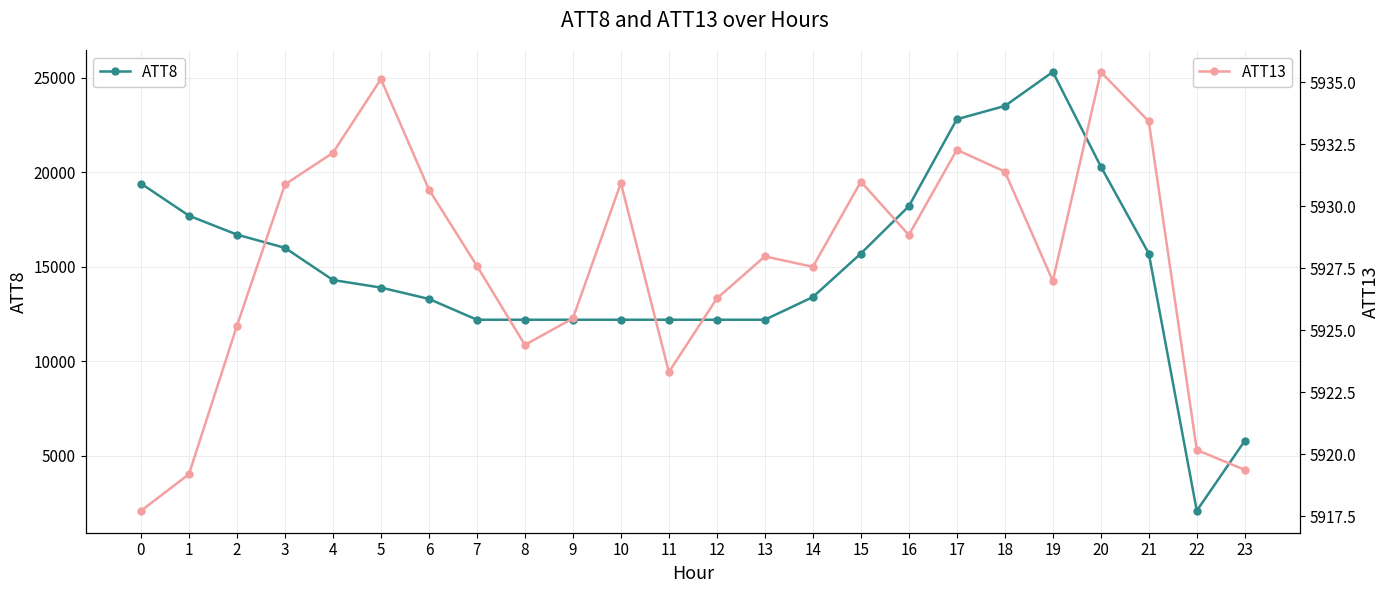

Where is the first local minimum for ATT13?

8